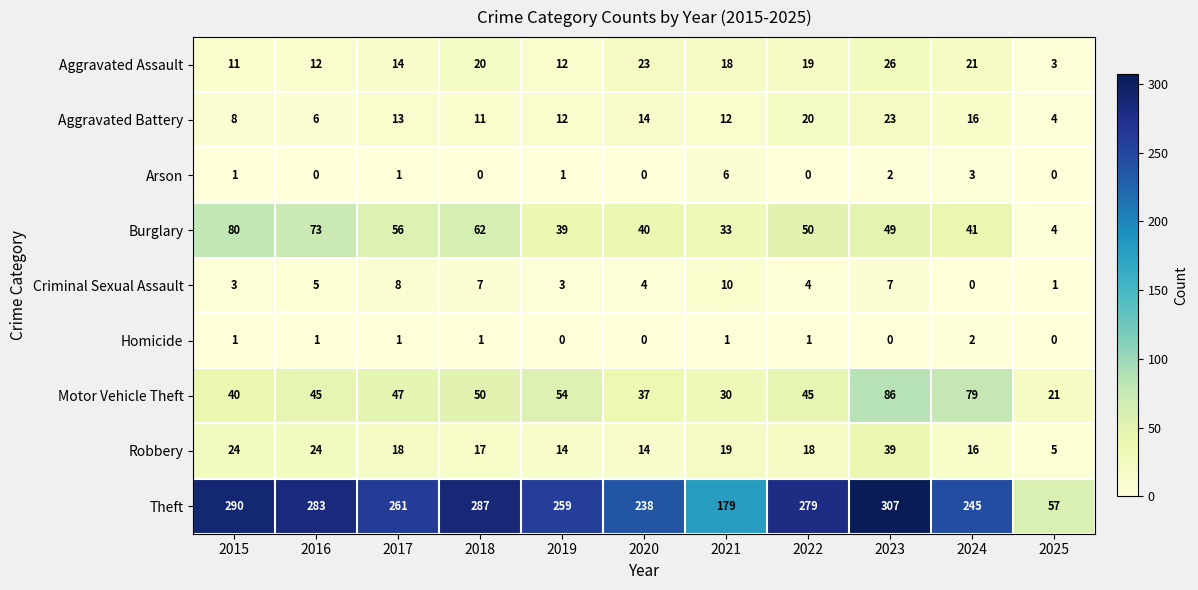

At which label is Motor Vehicle Theft closest to 53?

2019